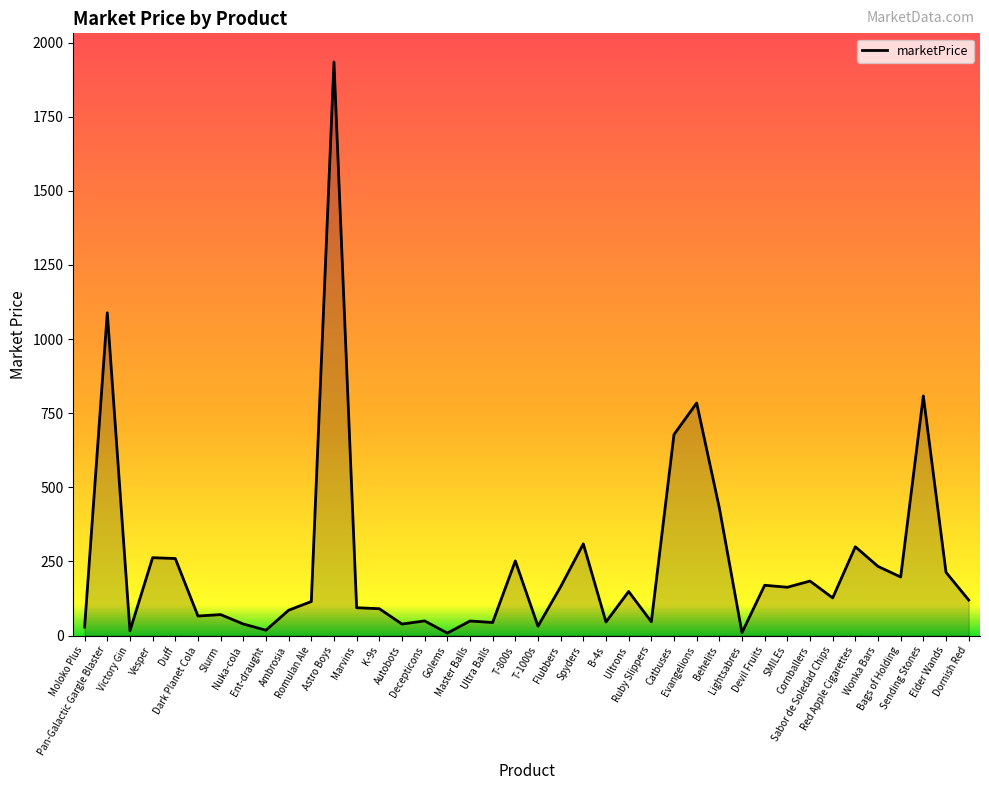

Which category has the highest value across all series?

Astro Boys